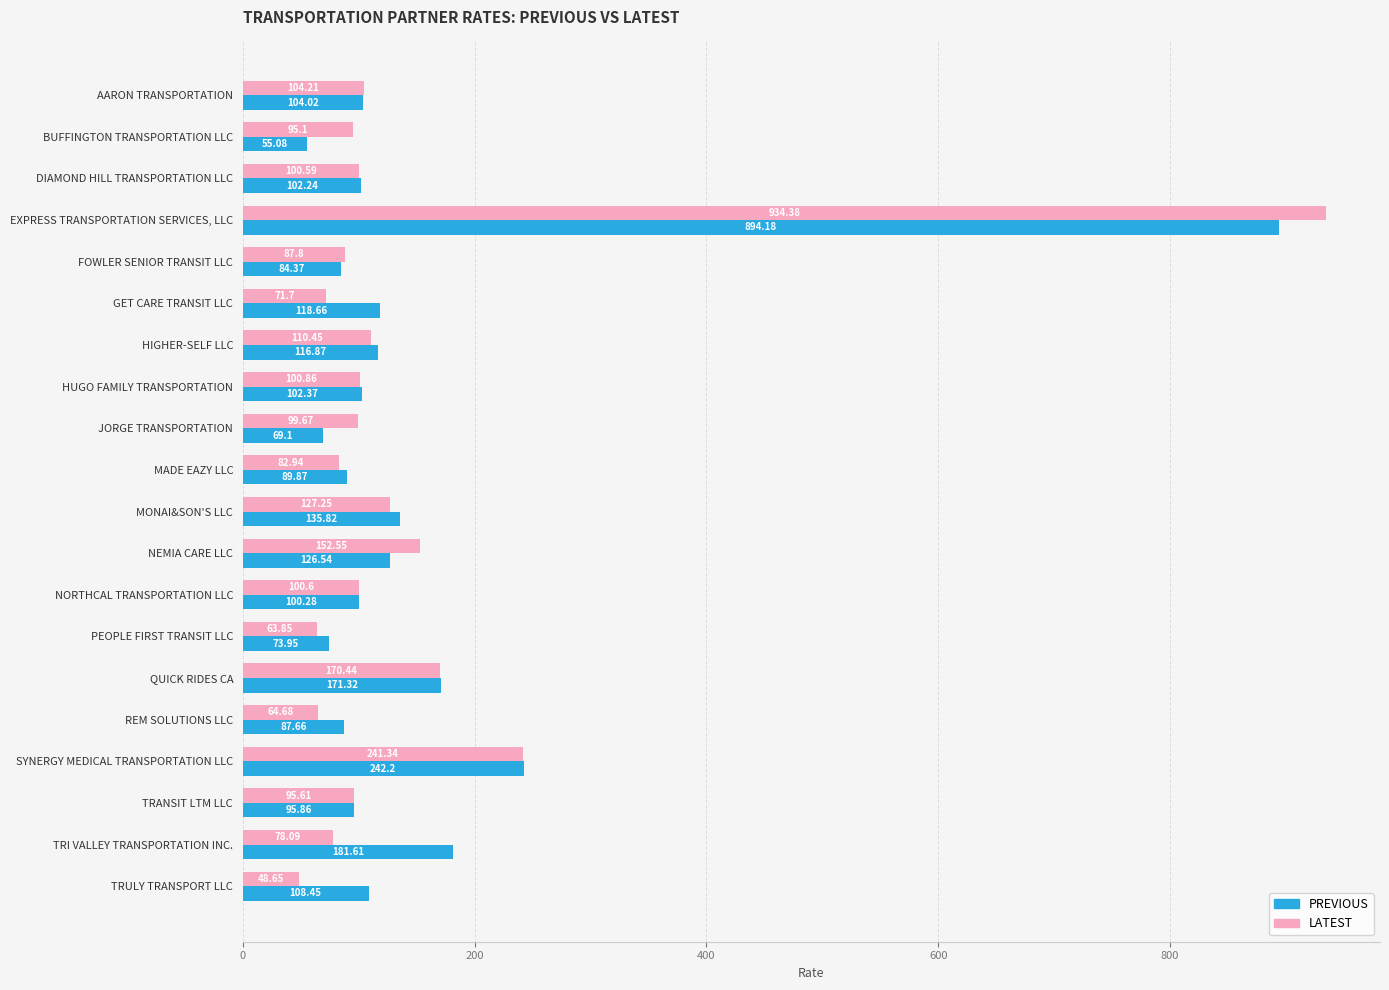

At which category is the sum across all series the highest?

EXPRESS TRANSPORTATION SERVICES, LLC